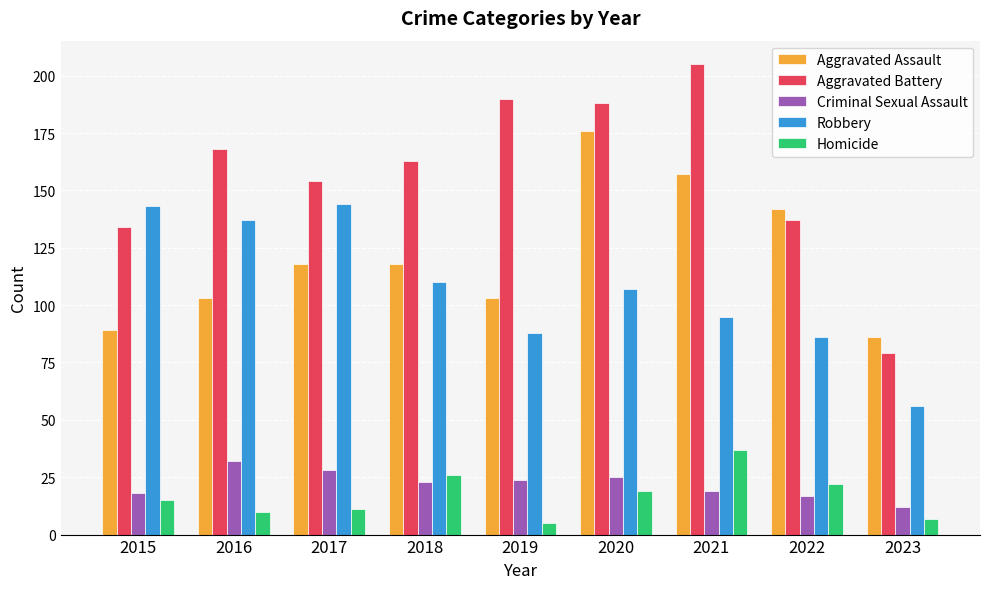

Which series has the largest total across all categories?

Aggravated Battery